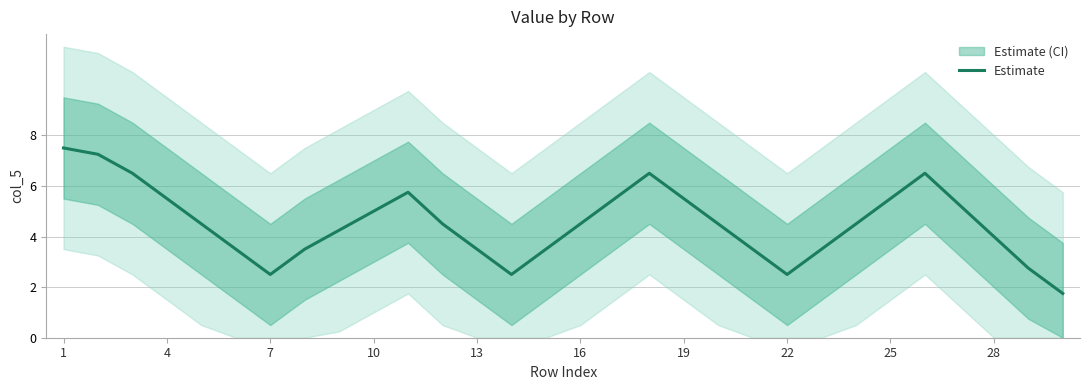

The Estimate series shows 2.5 at 22. True or false?

True